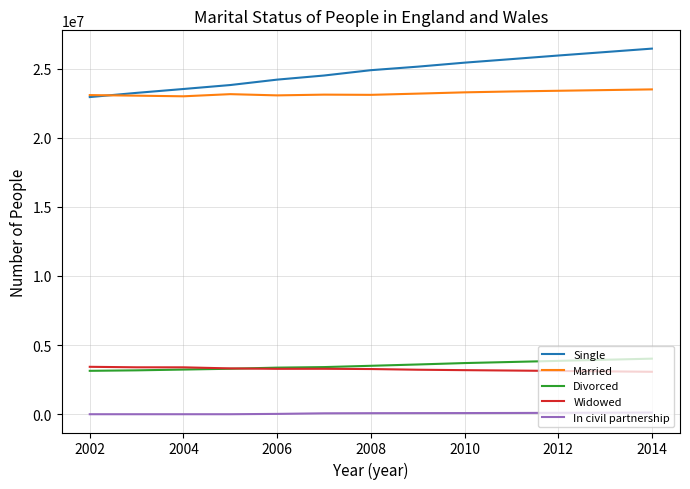

In Married, how many points are lower than both neighbors (excluding endpoints)?

3